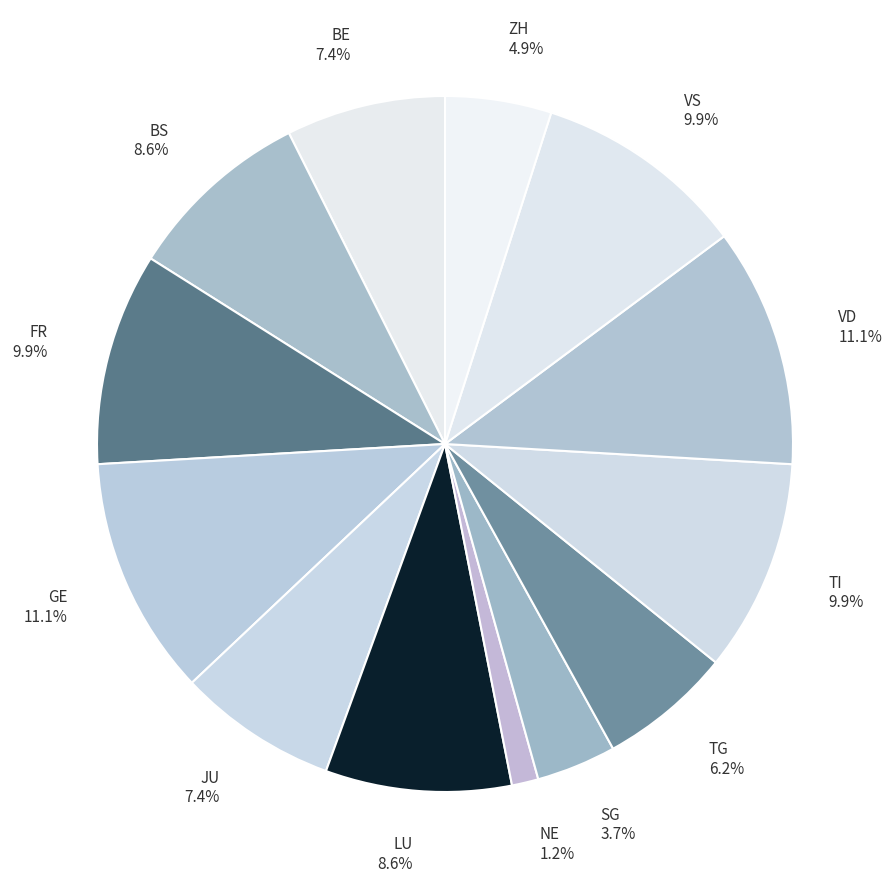

Does BE represent more than half of the total?

No